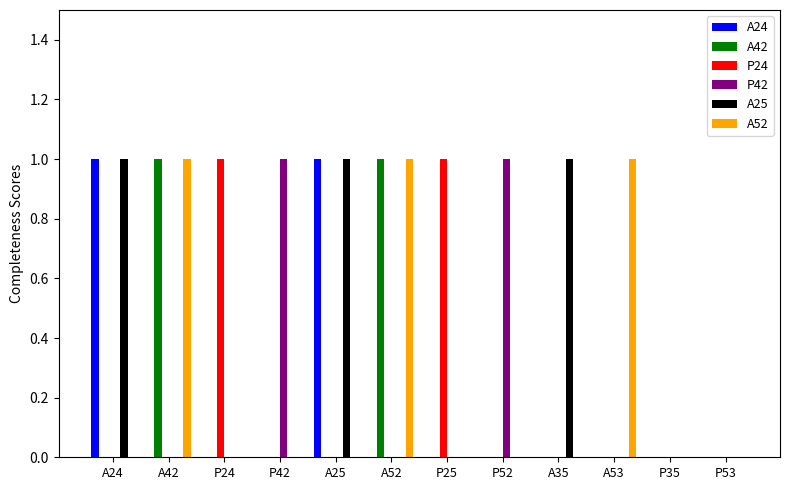

The P42 series shows 0 at A42. True or false?

True